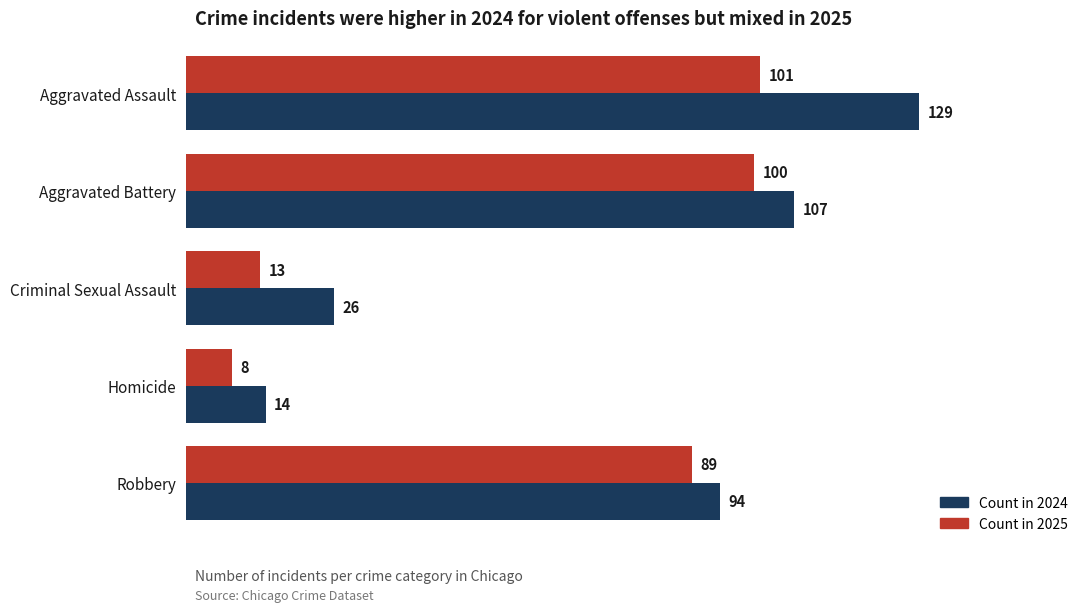

How many data points in Count in 2024 are less than 94?

2